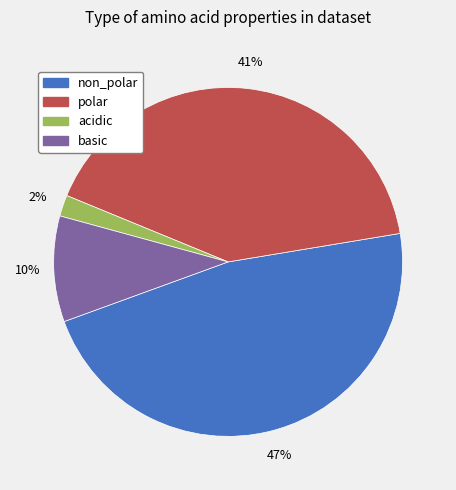

To the nearest percent, what is the combined percentage of basic and polar?

51%